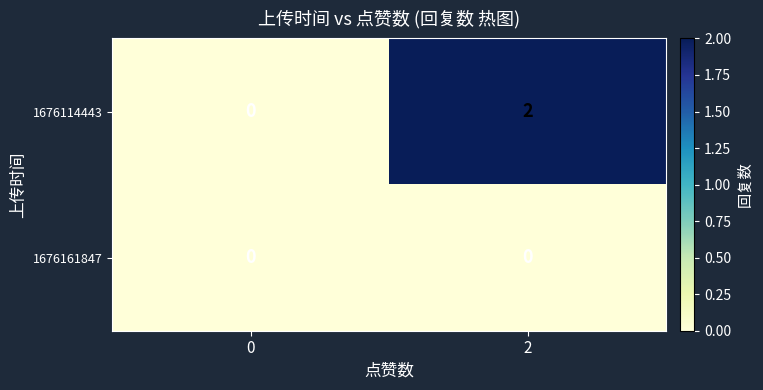

Rank the series at 2 from highest to lowest value.

1676114443, 1676161847